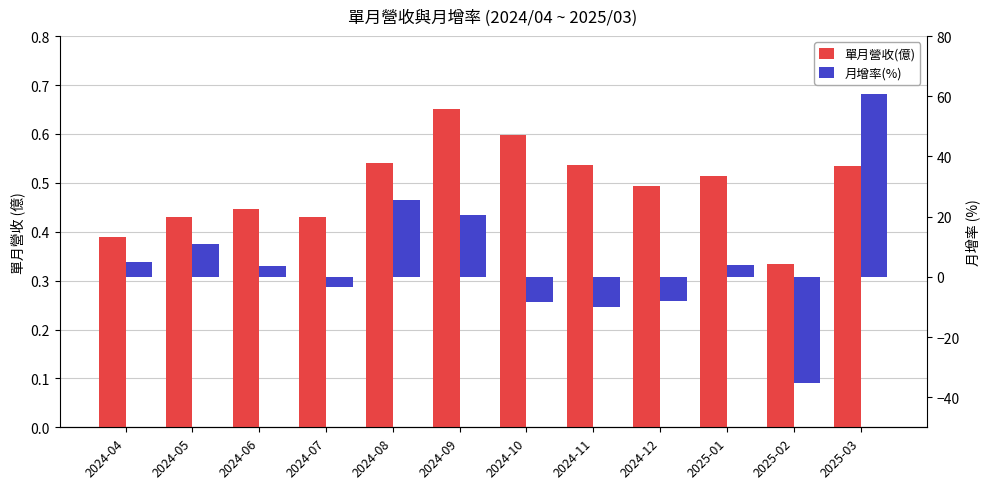

What is the difference between the maximum and minimum values in the 月增率(%) series?

96.1